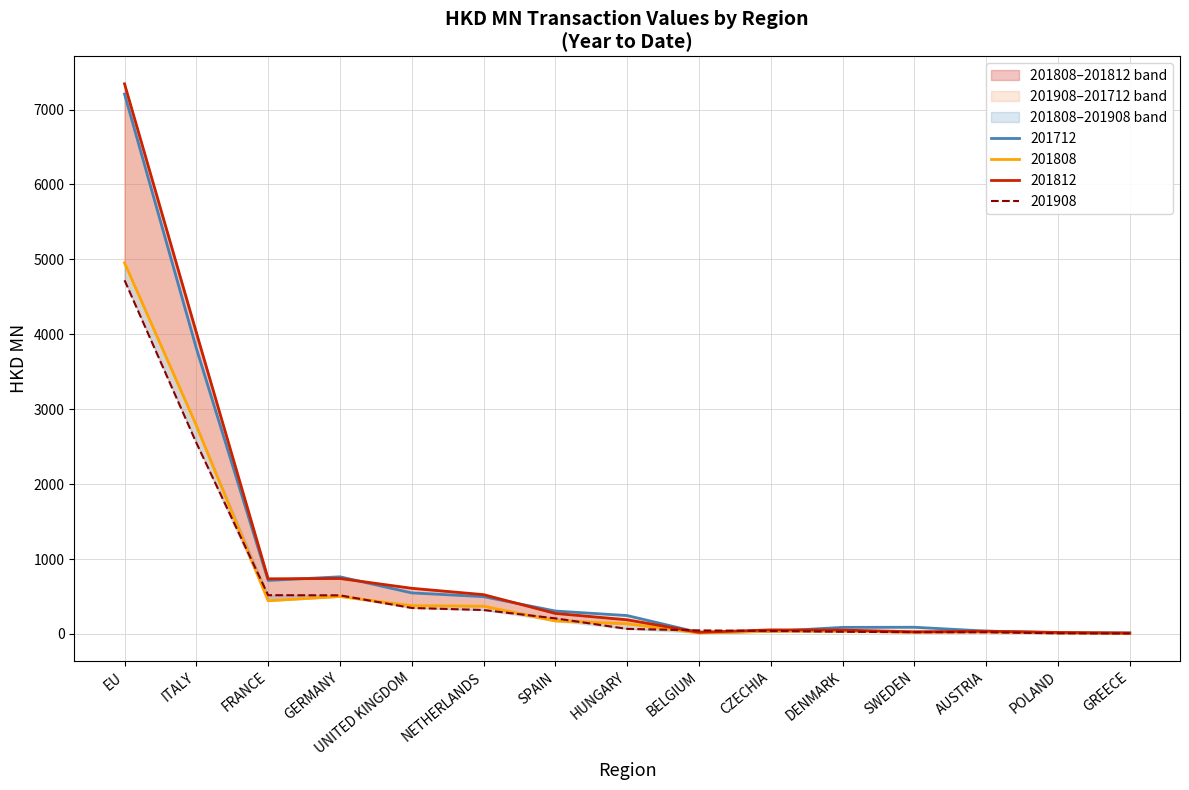

True or false: 201808 has a value of 35.0 at SWEDEN.

False